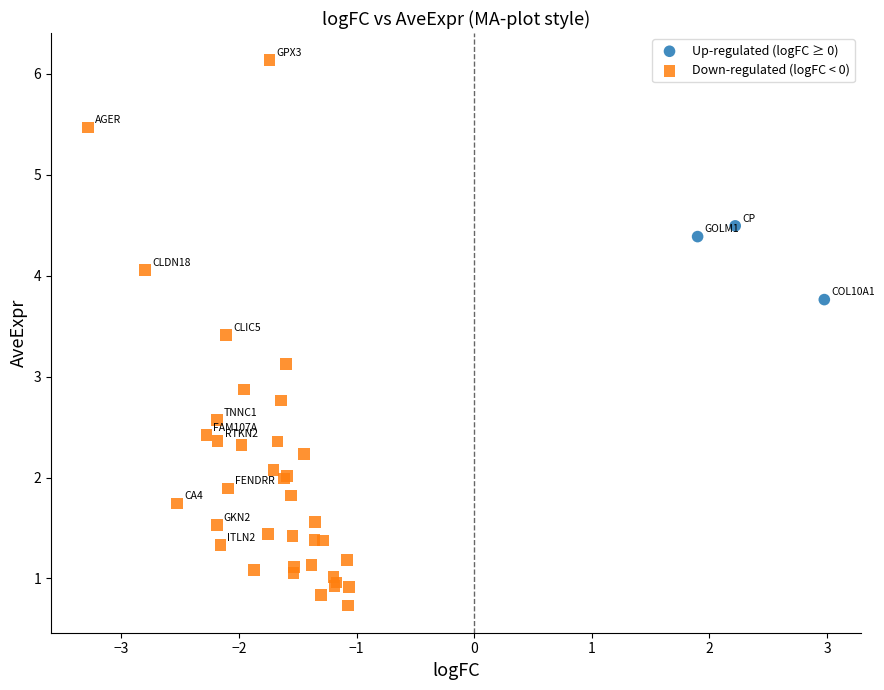

What are all the series names shown in the legend?

Up-regulated (logFC ≥ 0), Down-regulated (logFC < 0)